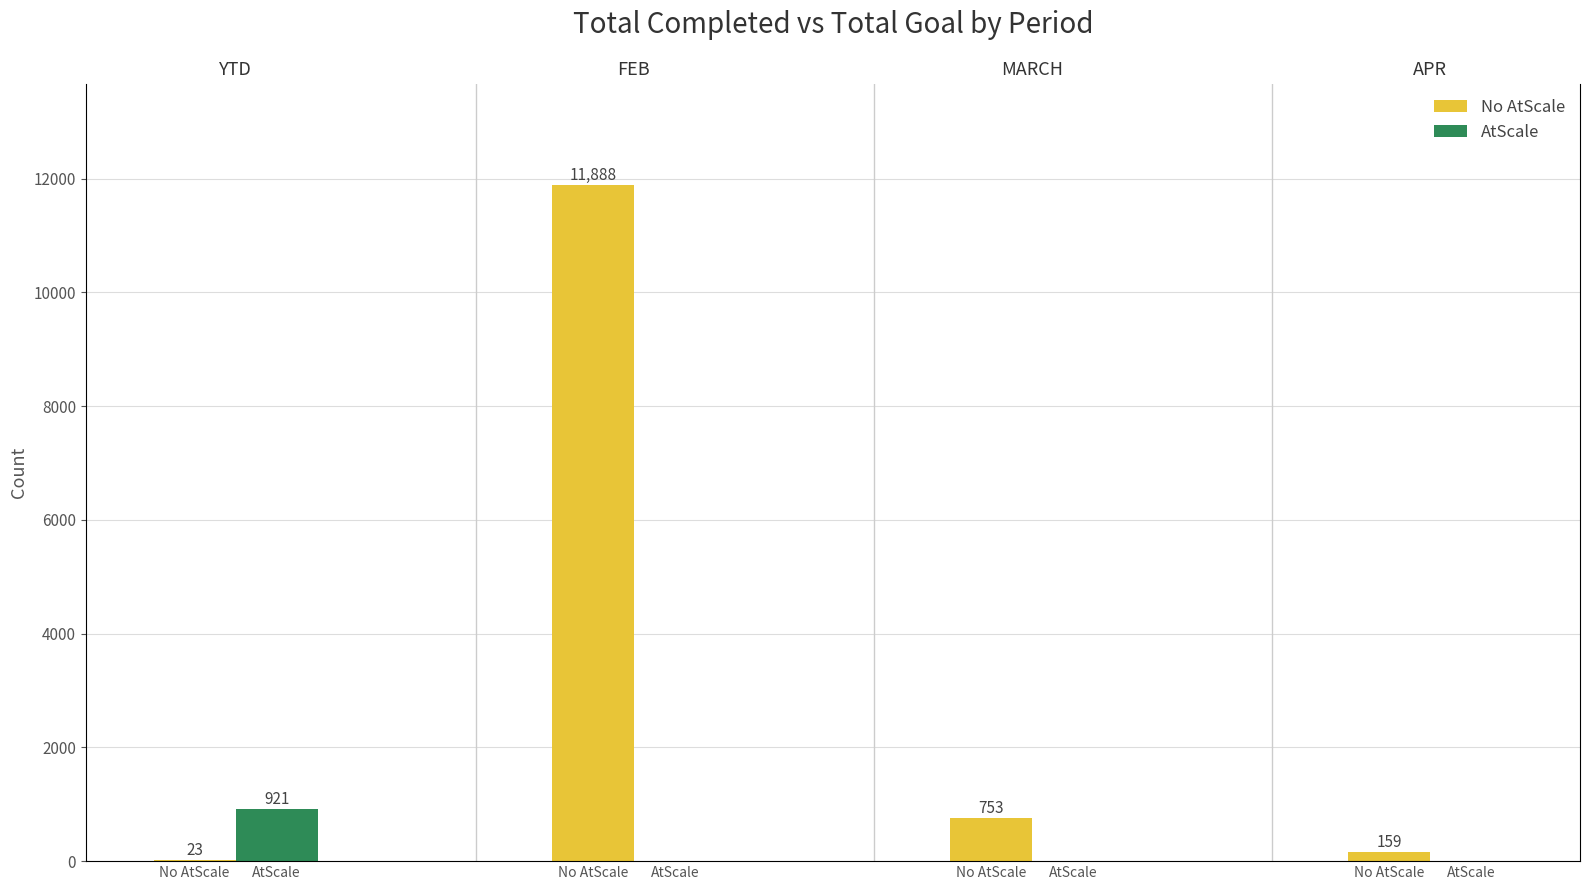

What is the value of the No AtScale bar at the 2nd from the left?

11888